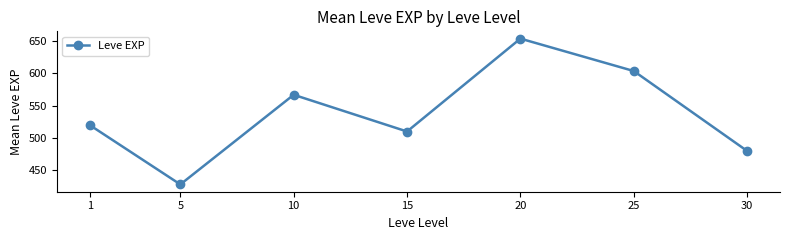

How many lines are shown in the chart?

1